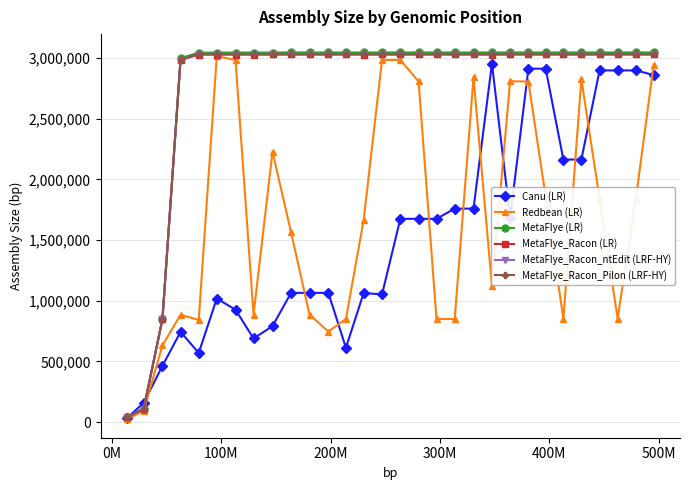

What is the highest value of the MetaFlye (LR) series?

3046075